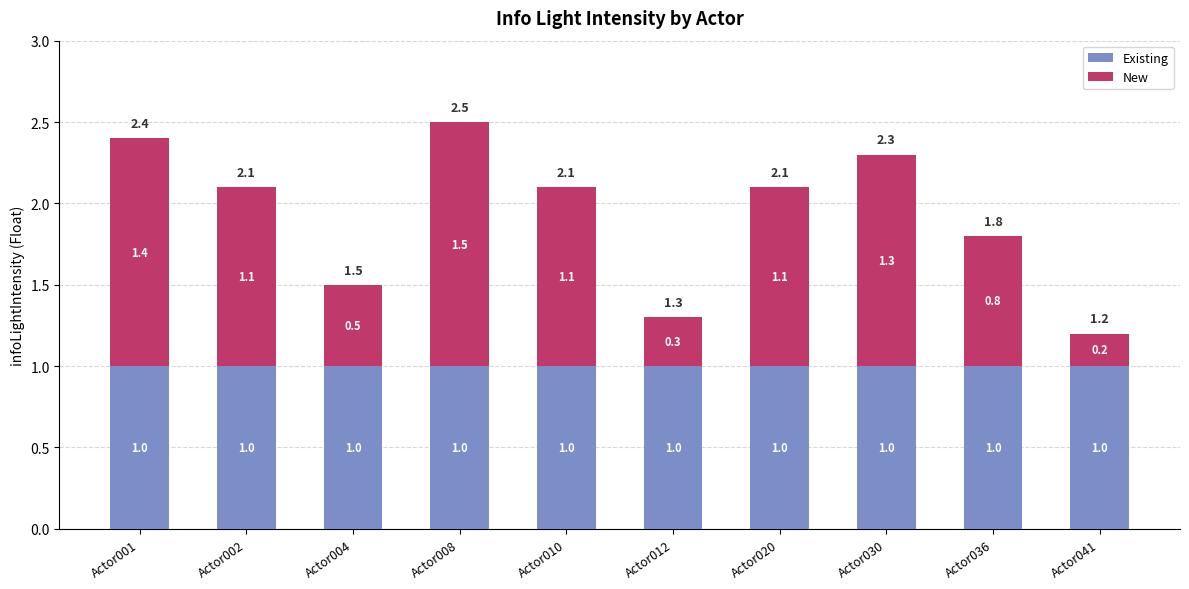

At which category is the sum across all series the highest?

Actor008